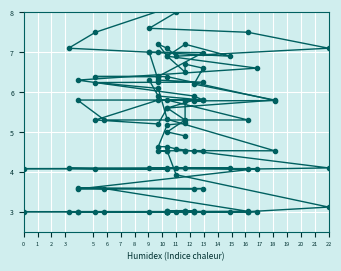

At how many categories does at least one series exceed 4?

40